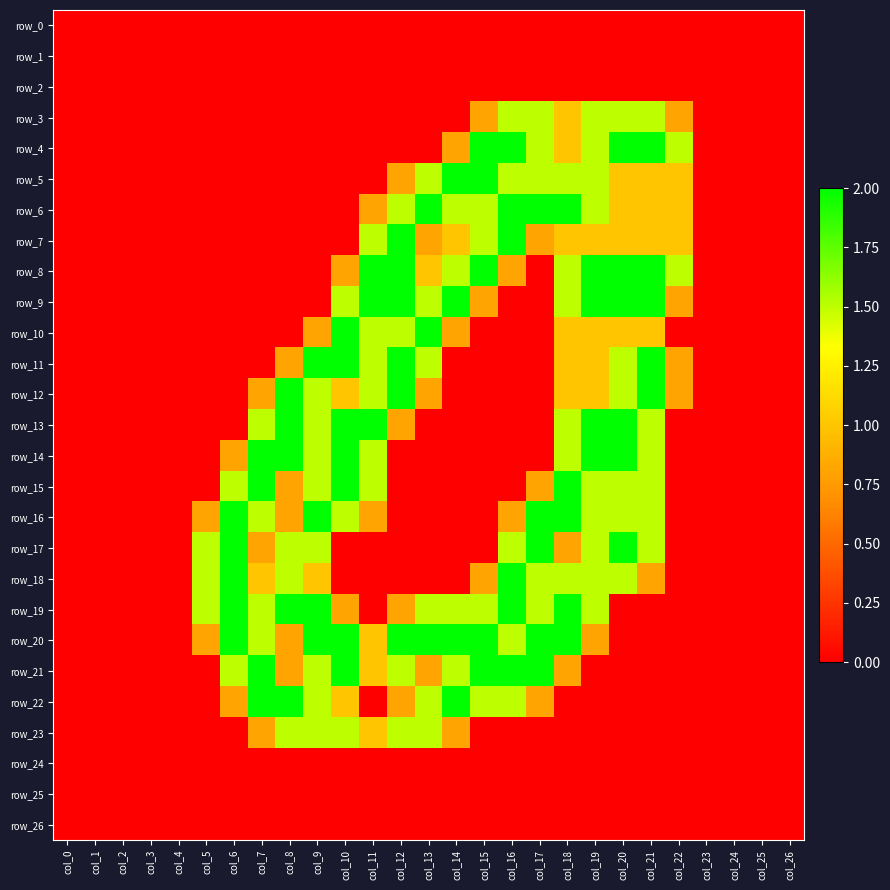

Between col_1 and col_5, which series saw the biggest shift?

row_17